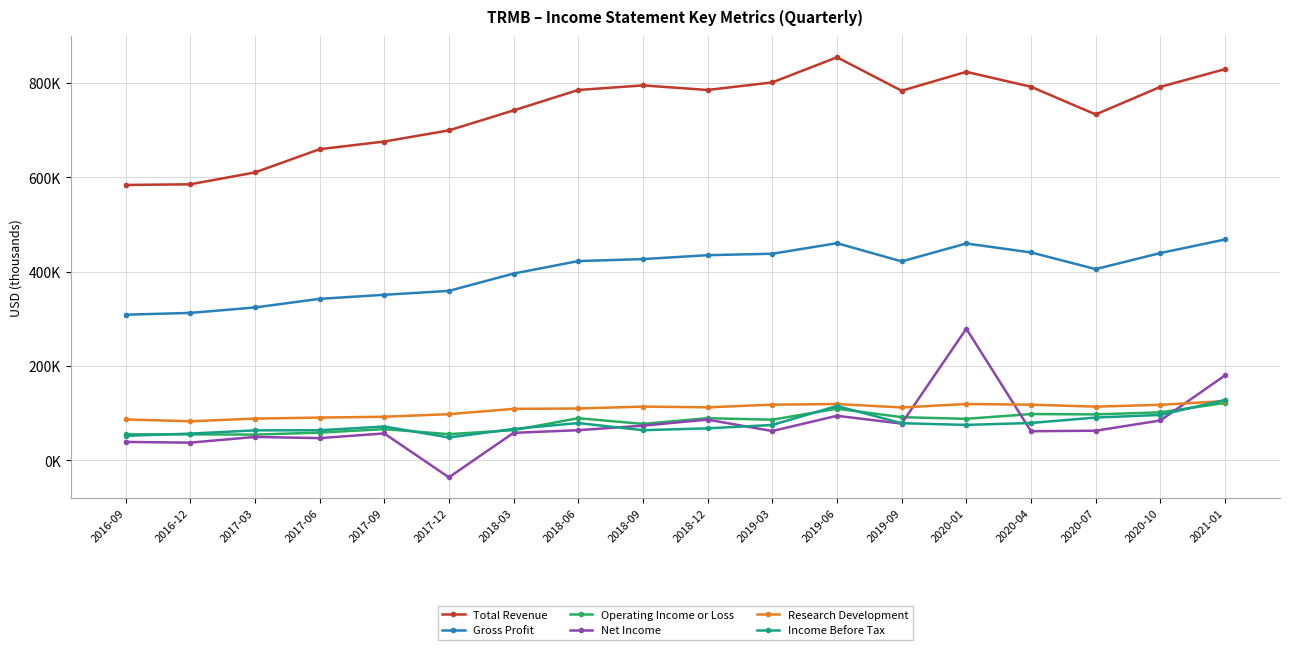

What is the value of the Net Income point at the 14th from the left?

279300